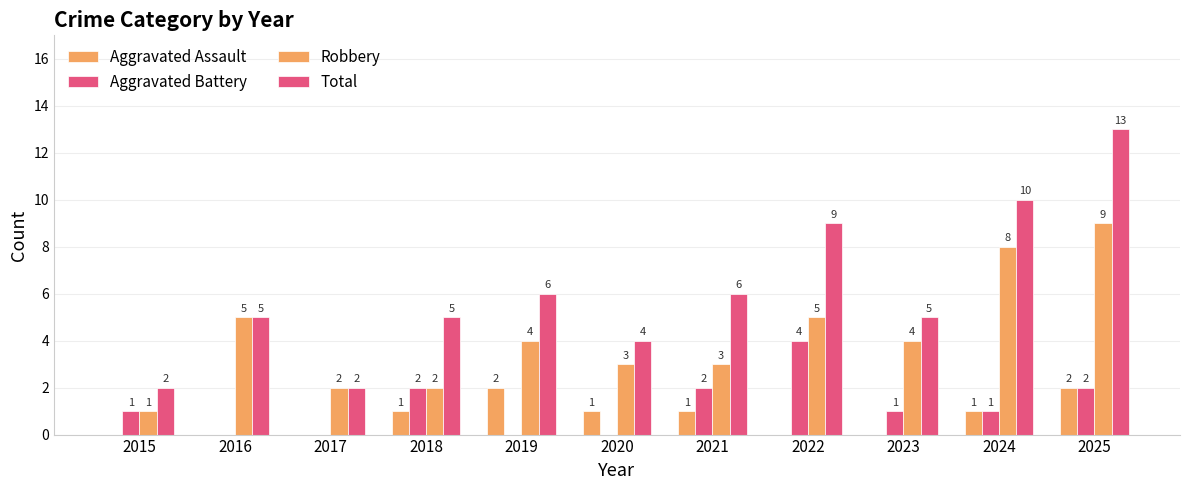

How many distinct data groups are displayed?

4